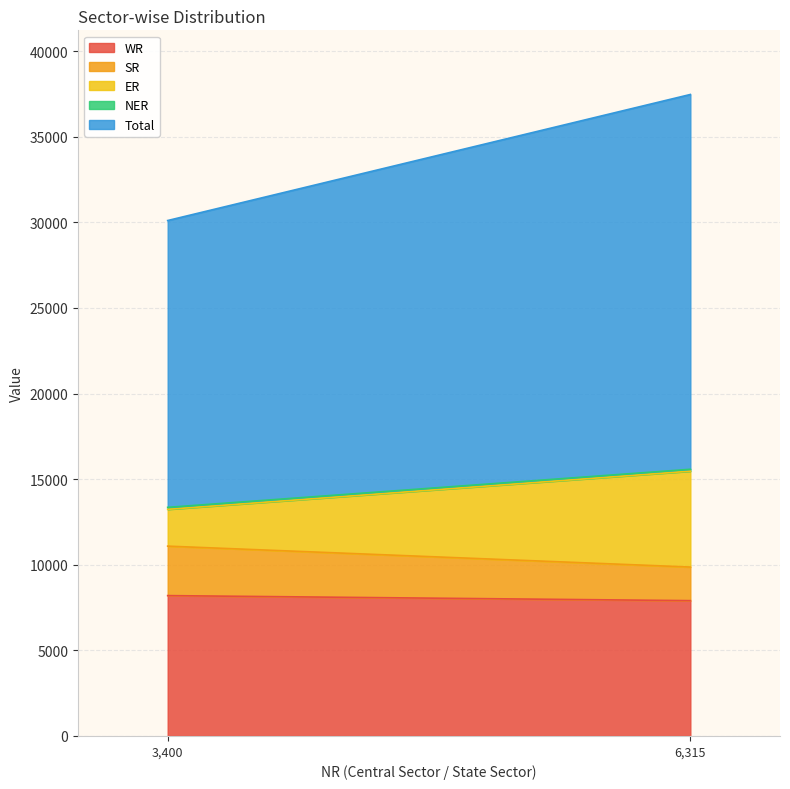

True or false: SR has a value of 4484 at Central Sector.

False